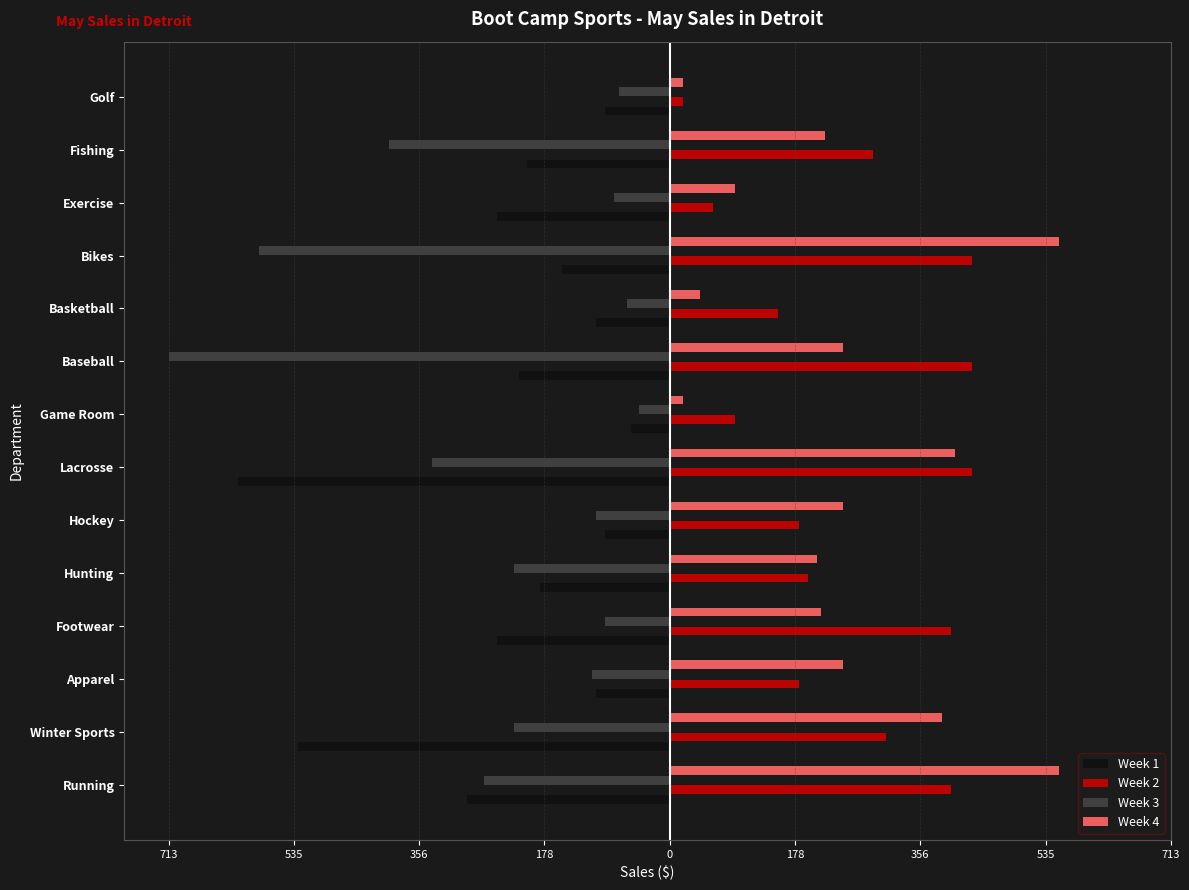

What are all the series names shown in the legend?

Week 1, Week 2, Week 3, Week 4